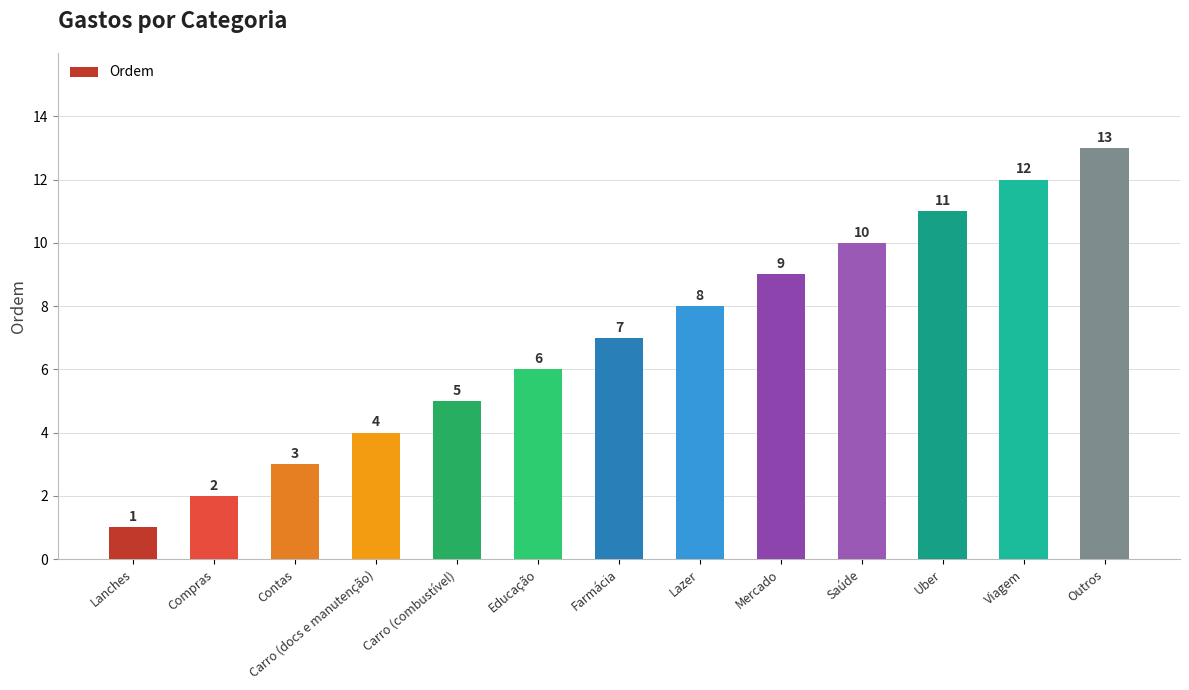

What value does the data have at Farmácia, to the nearest 10?

10